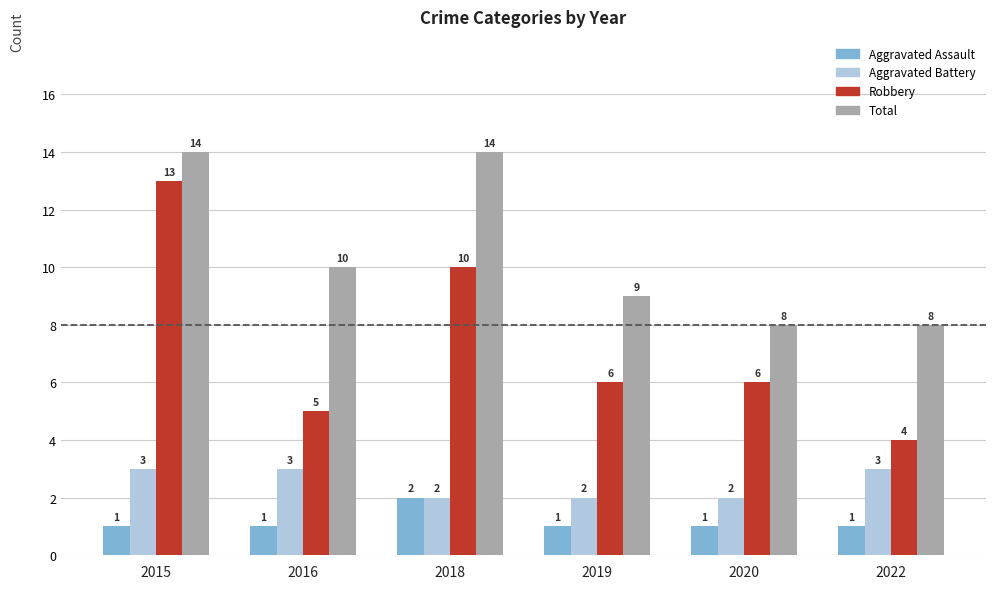

What is the sum of the Total values at 2019 and 2015?

23